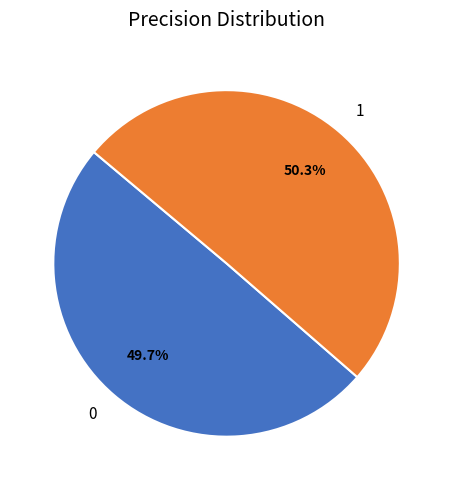

To the nearest percent, what percentage of the pie is 0?

50%